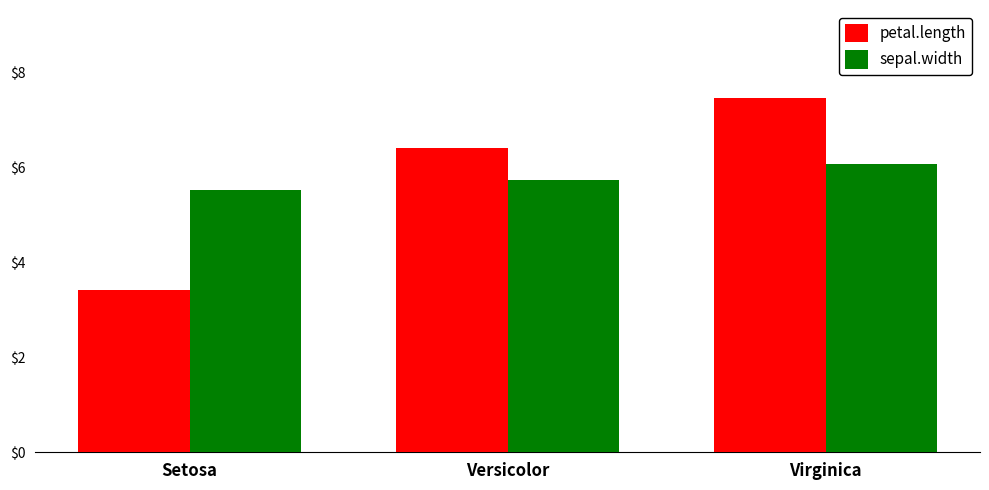

What position from the left is Versicolor?

2